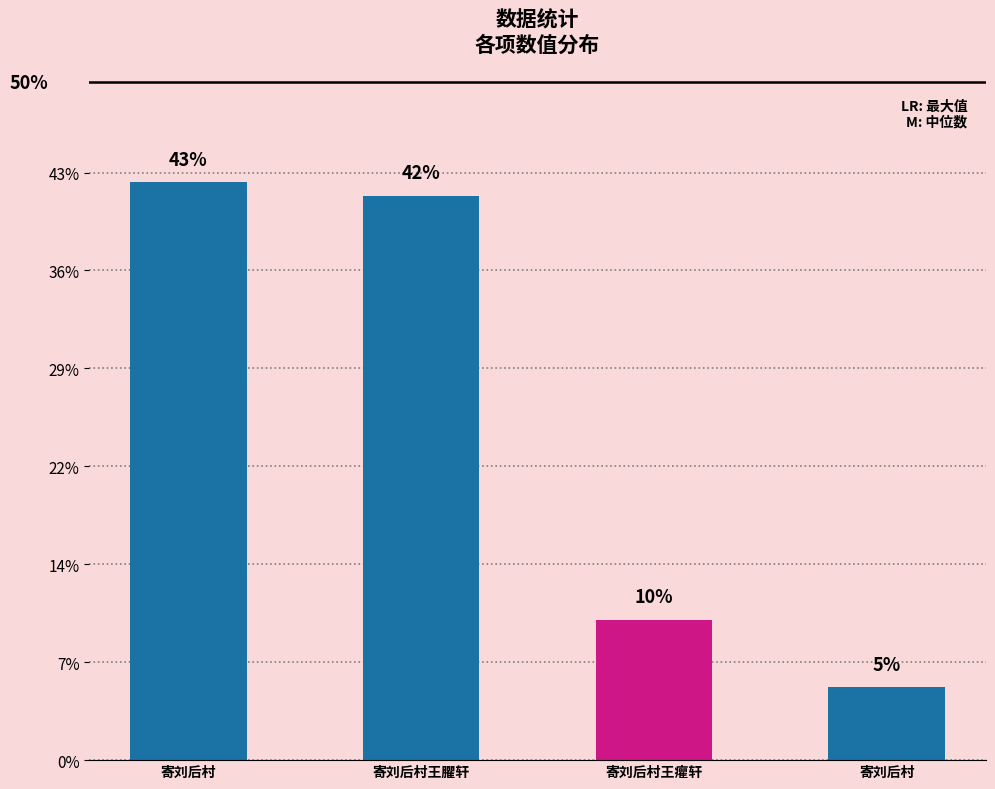

Is it true that the value at 寄刘后村王臞轩 is 193877?

False